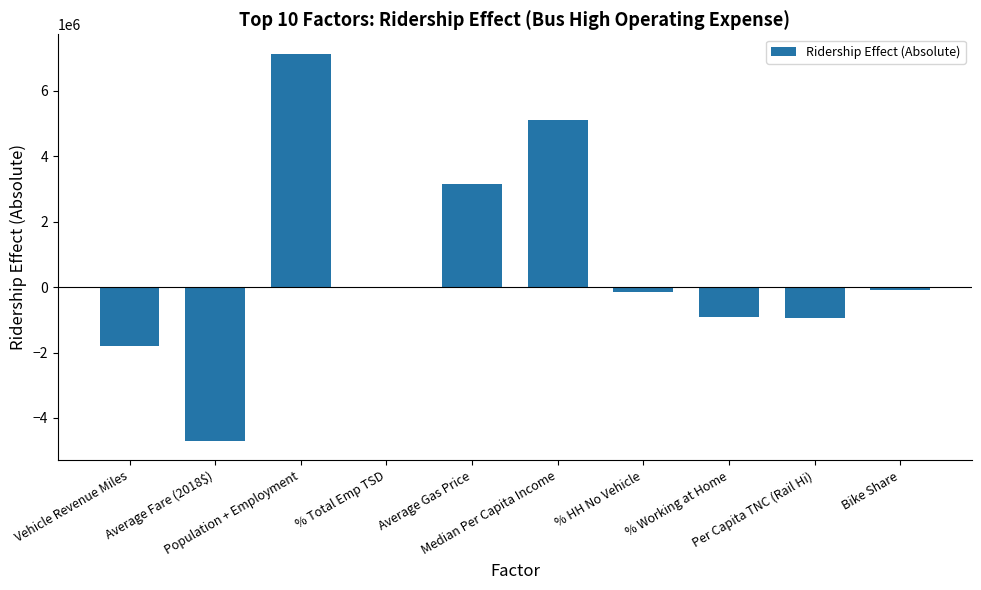

Count the number of data series in this chart.

1